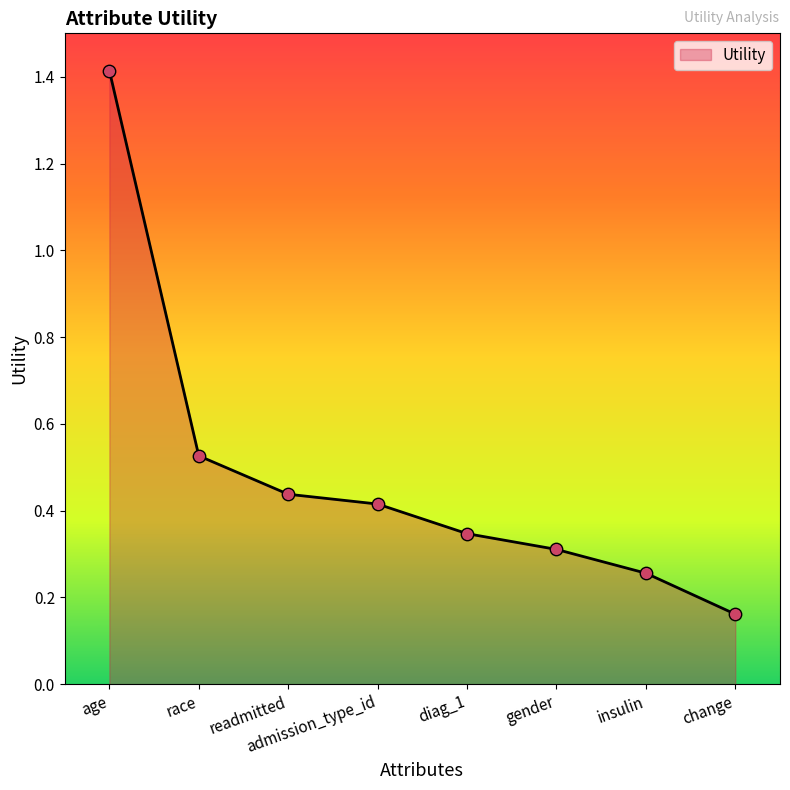

What is the change in value from age to diag_1?

-1.1